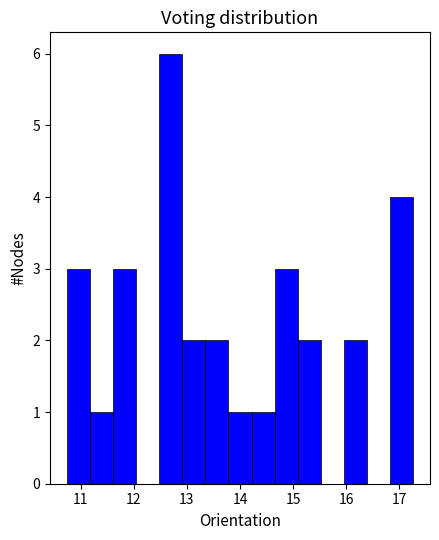

Which range on the x-axis has the tallest bar?

12.5 to 12.9